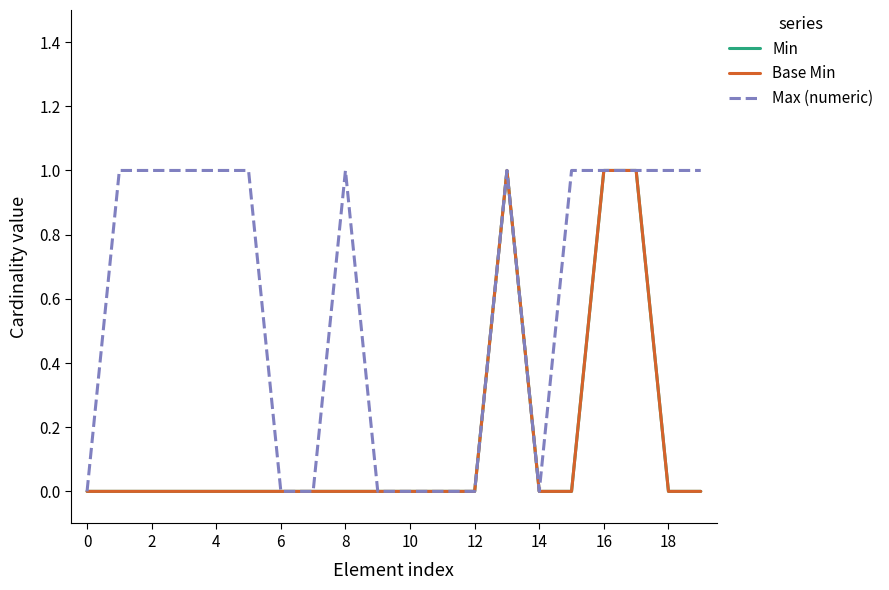

How many lines are shown in the chart?

3